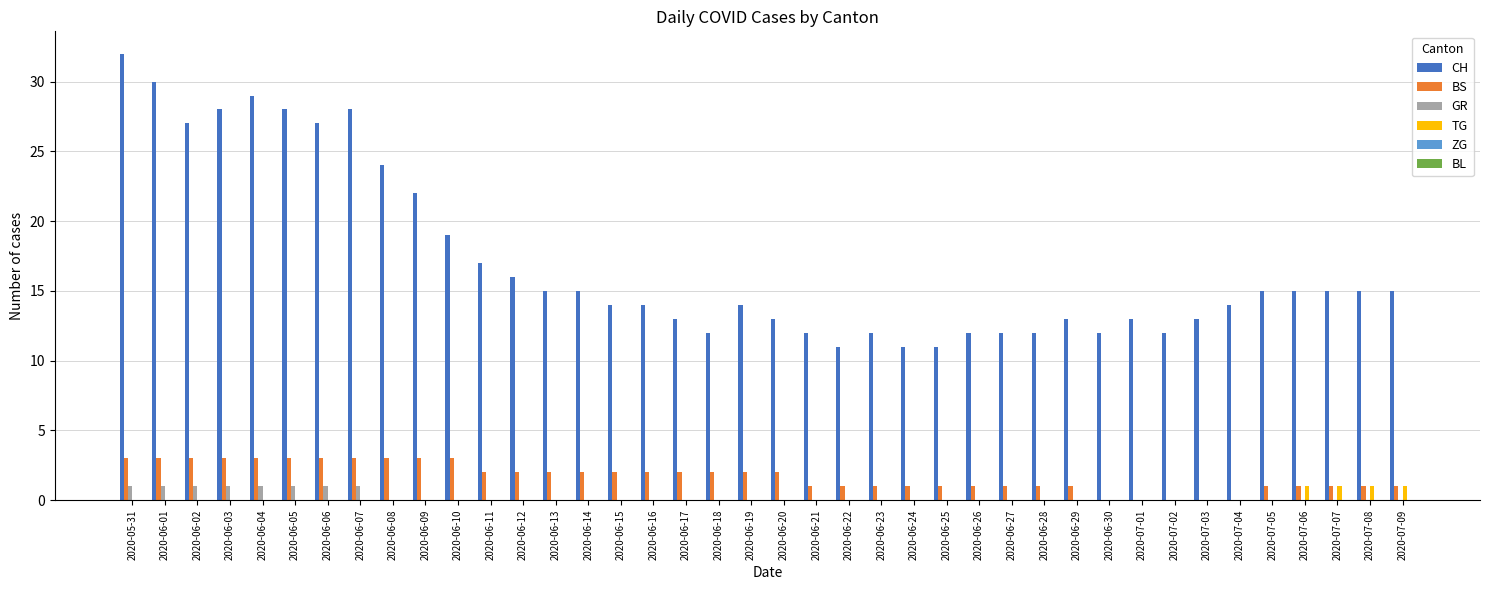

What is the total value across all series at 2020-06-12?

18